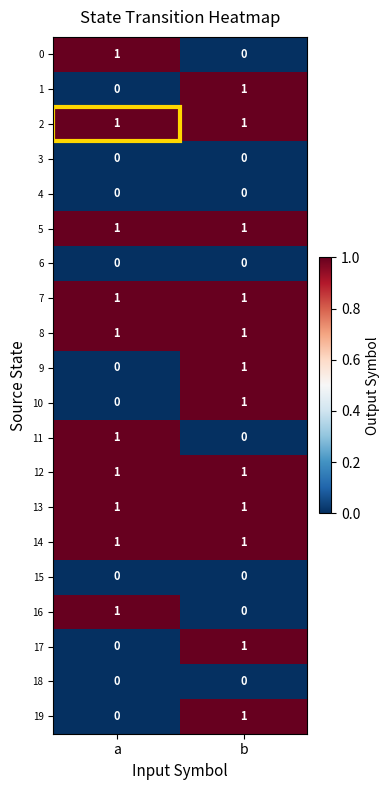

The value of 11 at b is 0. True or false?

True